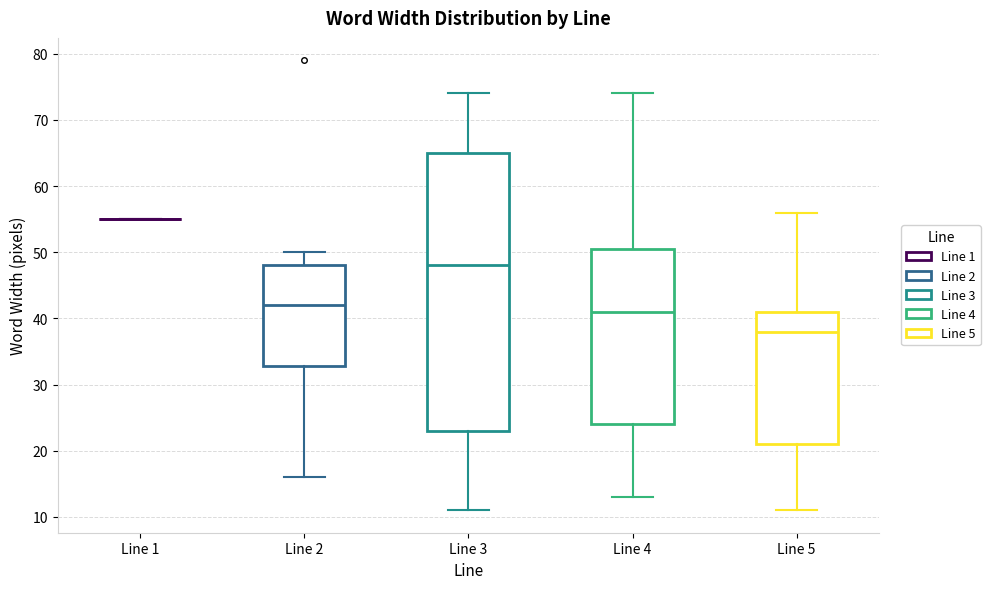

Where is the upper edge of the box for Line 3 on the y-axis? The values are not printed on the chart, so give them approximately, as read against the axis.

65